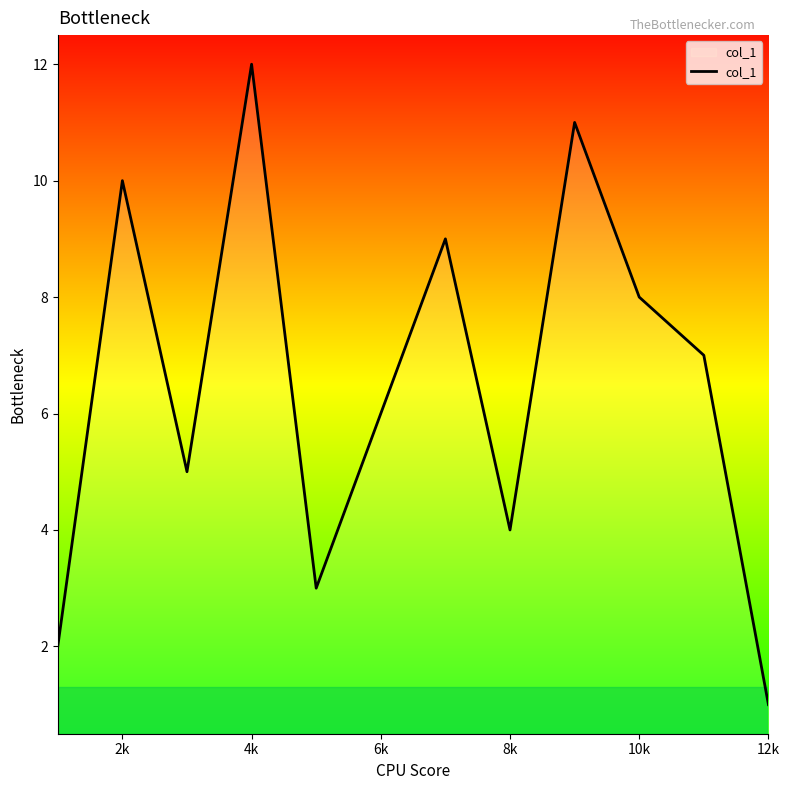

What is the greatest value displayed?

12